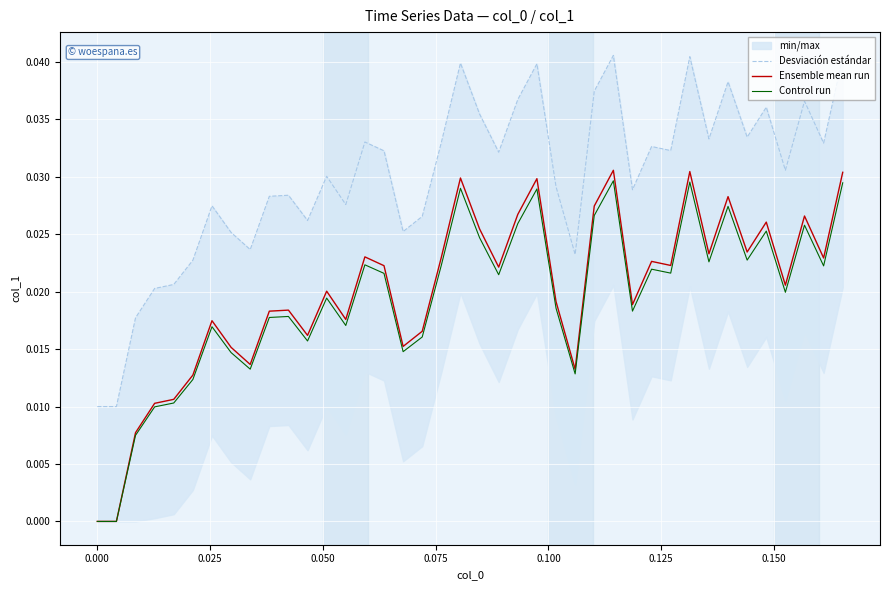

True or false: Control run and Ensemble mean run intersect in this chart.

False